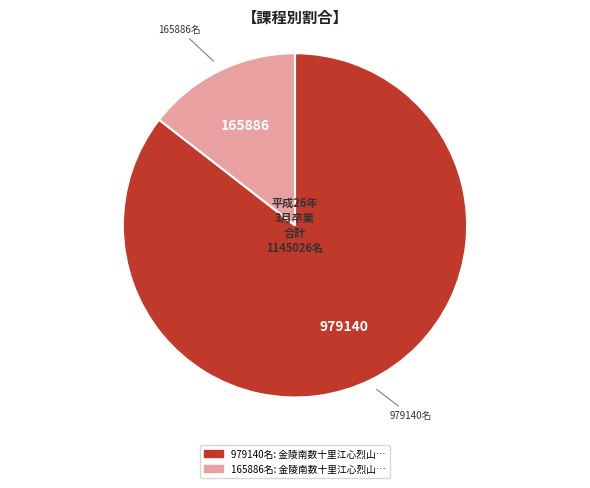

Does any single category account for the majority?

Yes